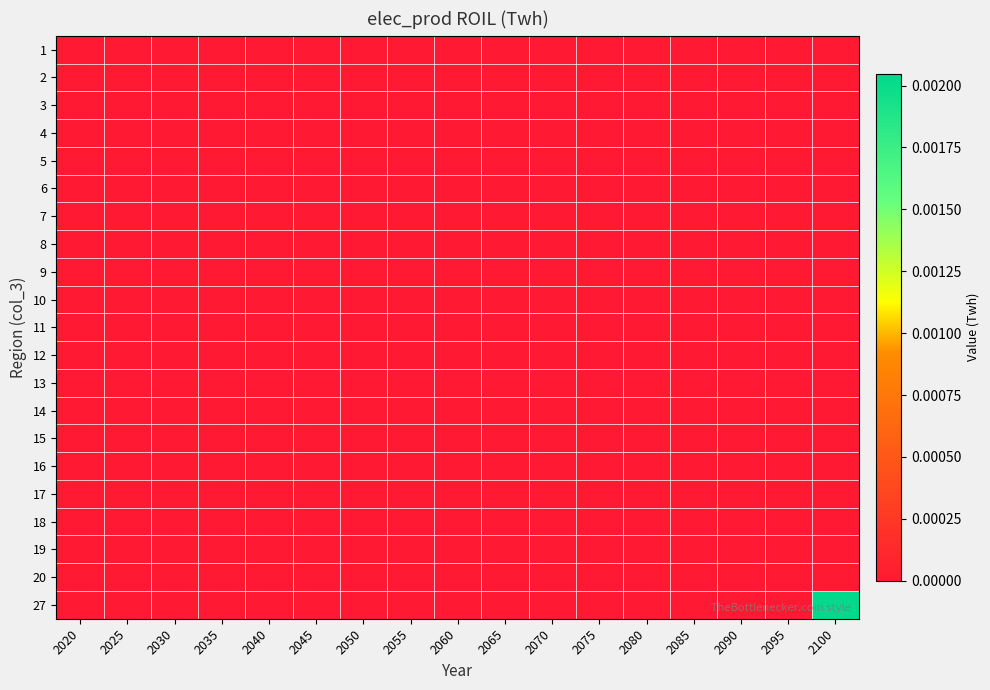

Which has a higher value, 2045 or 2075?

2045